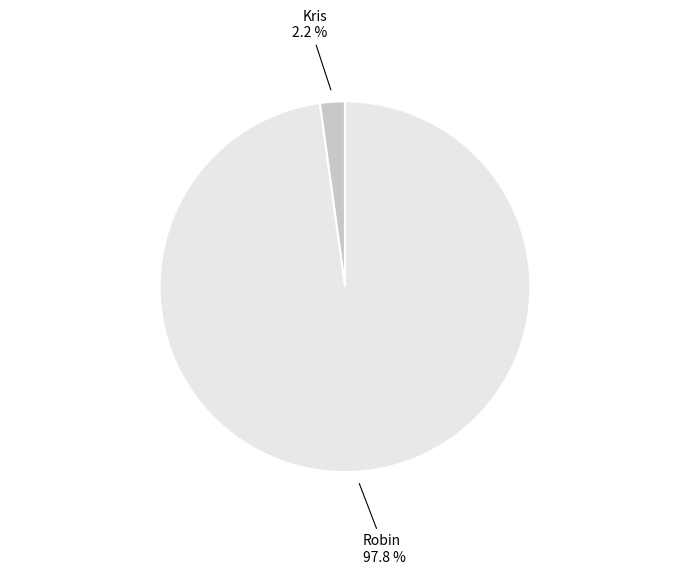

Is there any slice that represents more than half of the pie?

Yes